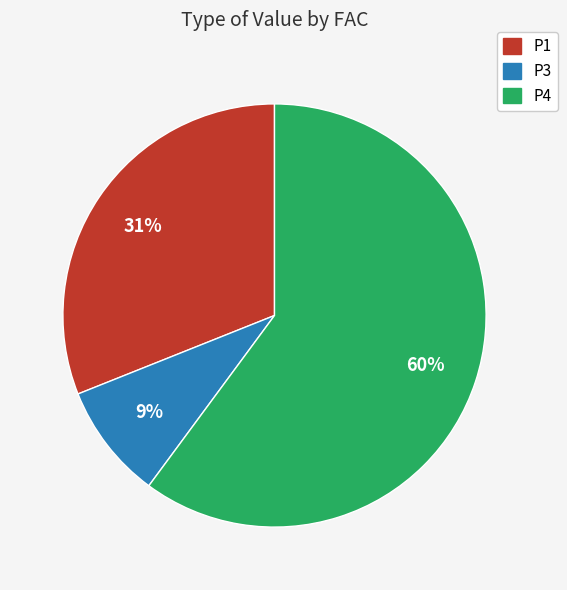

Is there a majority slice in this chart?

Yes